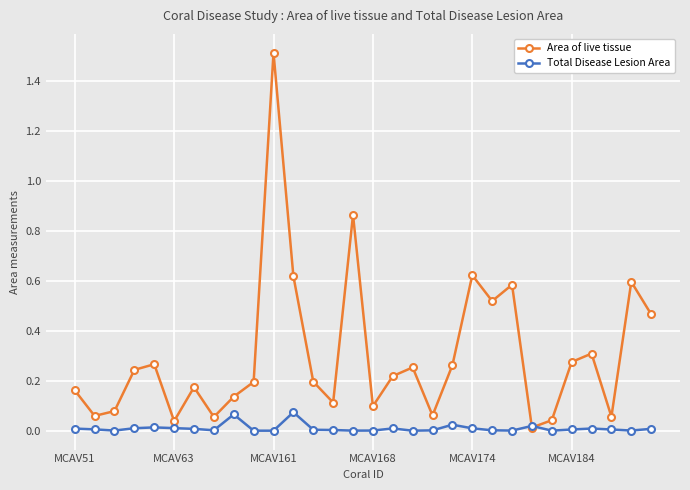

What is the maximum value for Area of live tissue?

1.5